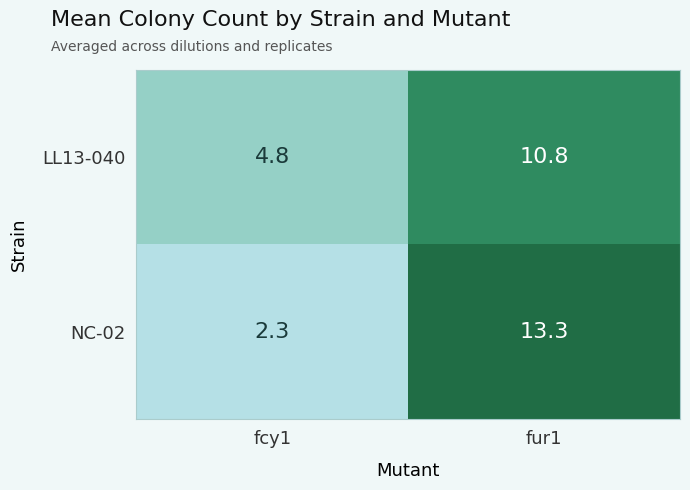

Reading left to right, what are all the values shown in this chart?

LL13-040: 4.8	10.8
NC-02: 2.3	13.3